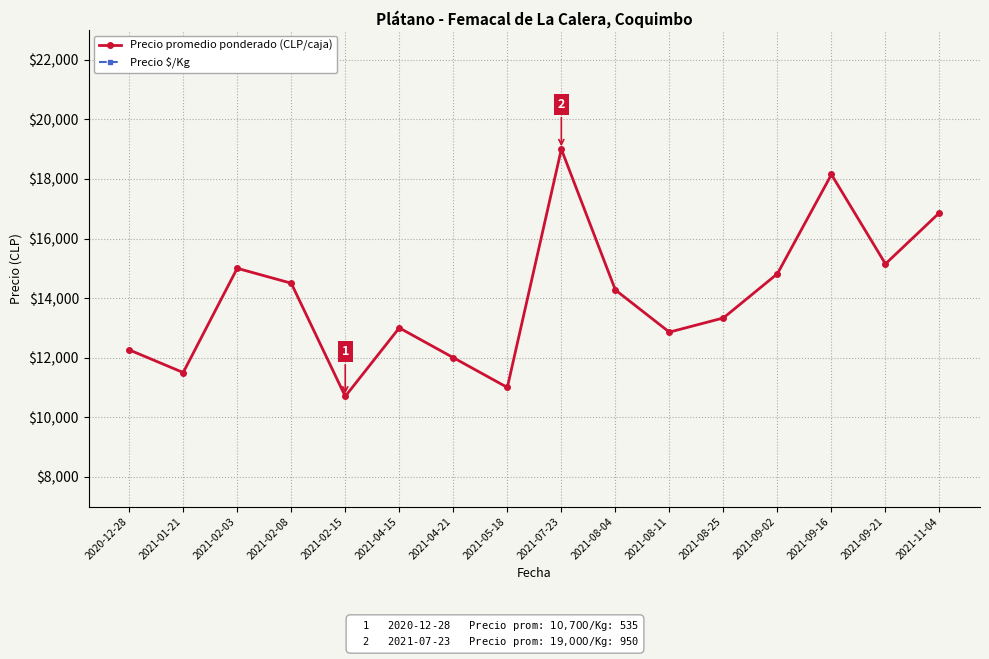

In Precio $/Kg, how many points are lower than both neighbors (excluding endpoints)?

5